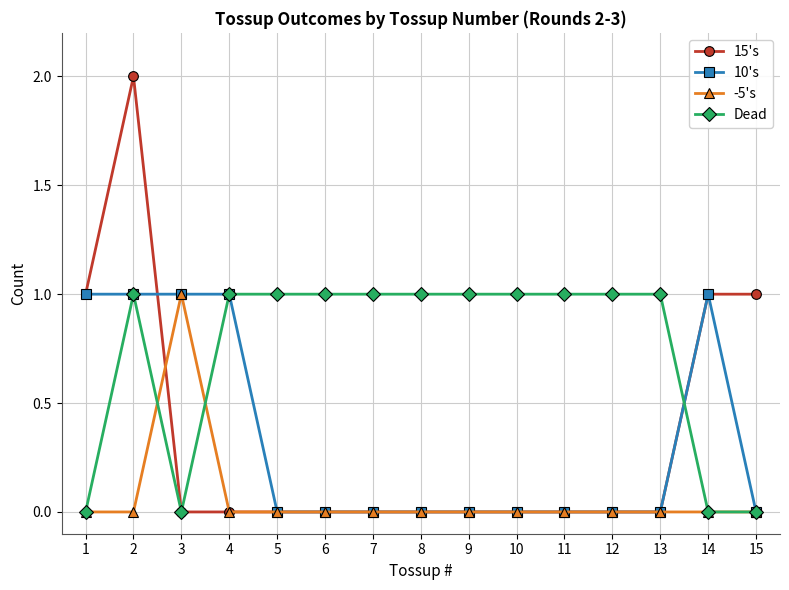

What is the value of the Dead point at the 5th from the left?

1